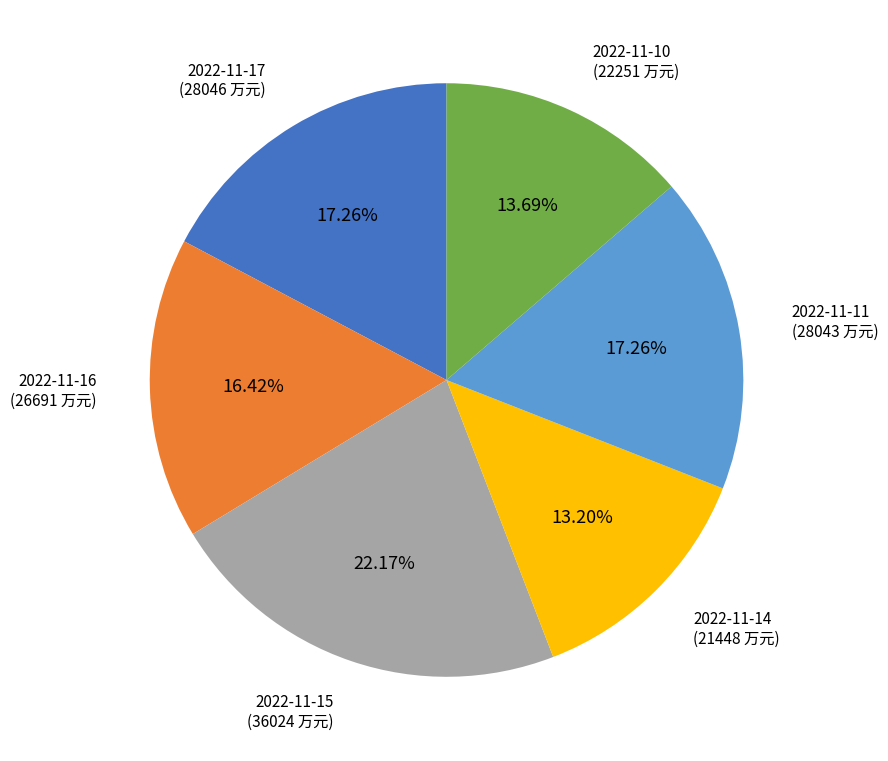

Does any single category account for the majority?

No